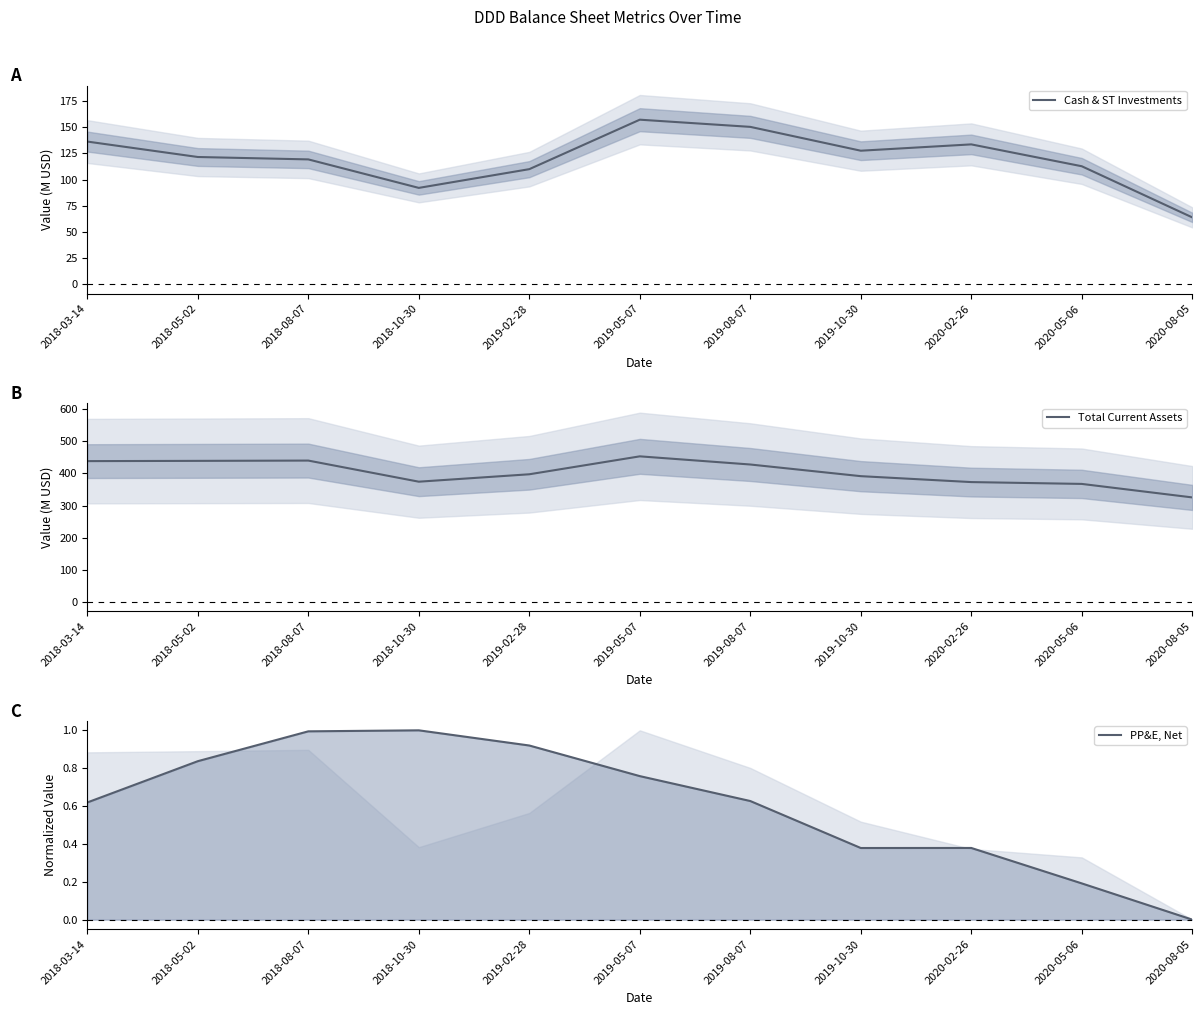

The value of PP&E, Net at 2018-03-14 is 0.4. True or false?

False